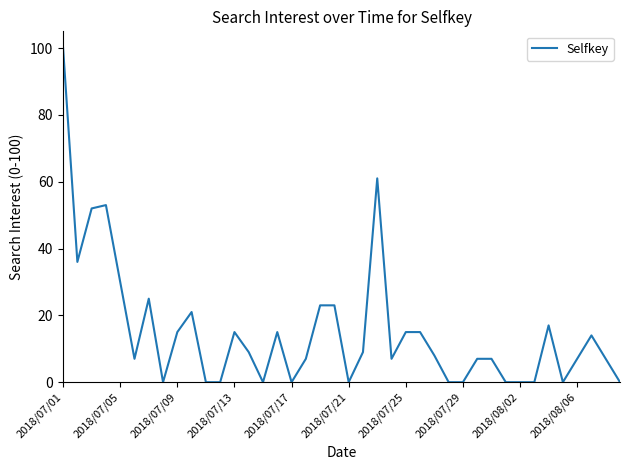

Does the chart display data point markers on the line(s)?

No